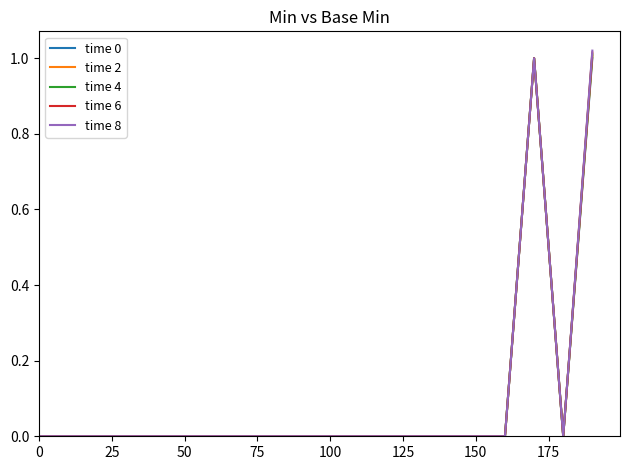

List the series in order of their overall mean, highest first.

time 8, time 6, time 4, time 2, time 0